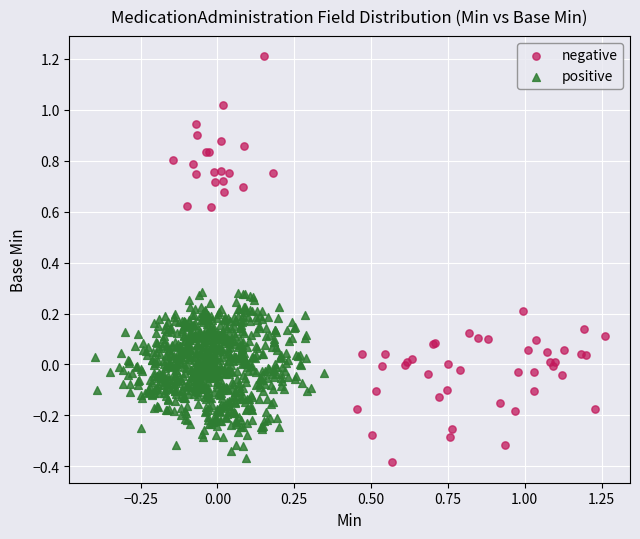

Which series has the largest Y range (max minus min)?

negative